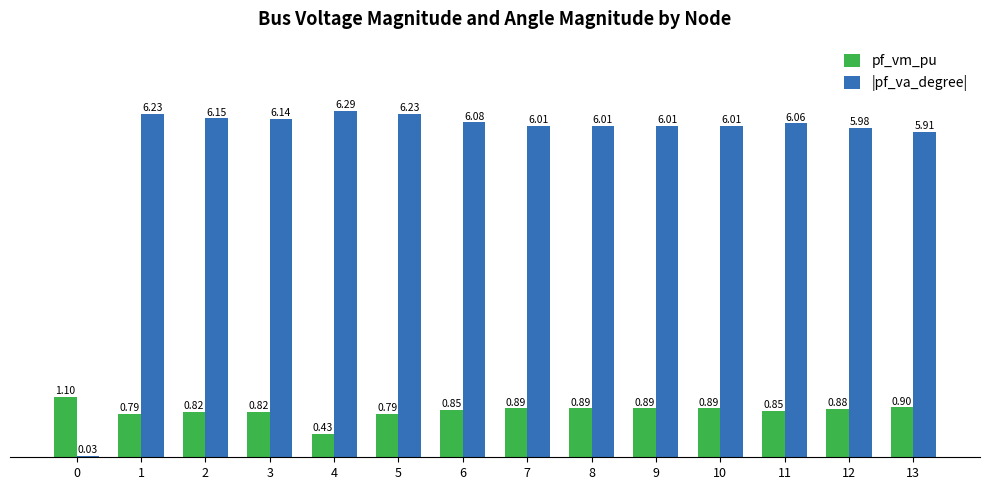

How many bars are there in total?

28